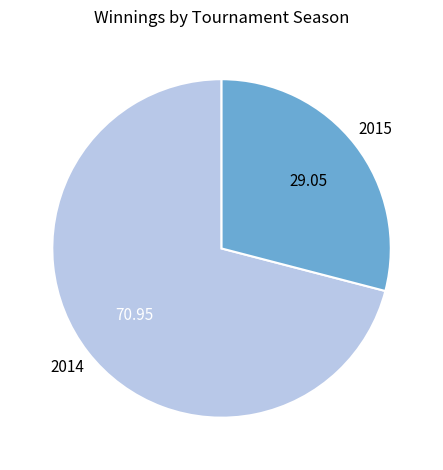

Is there a majority slice in this chart?

Yes